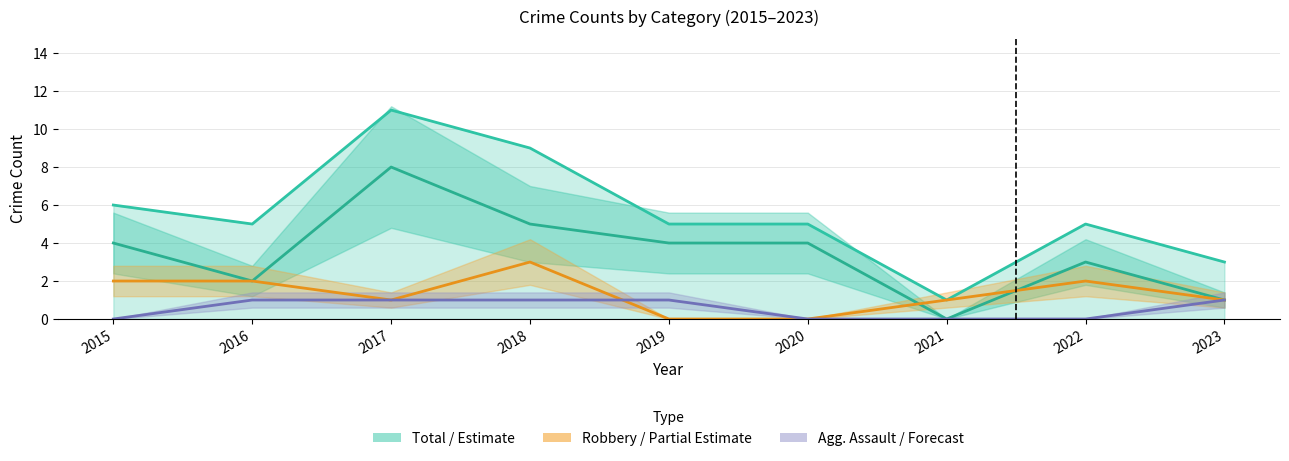

The Total series shows 1 at 2020. True or false?

False